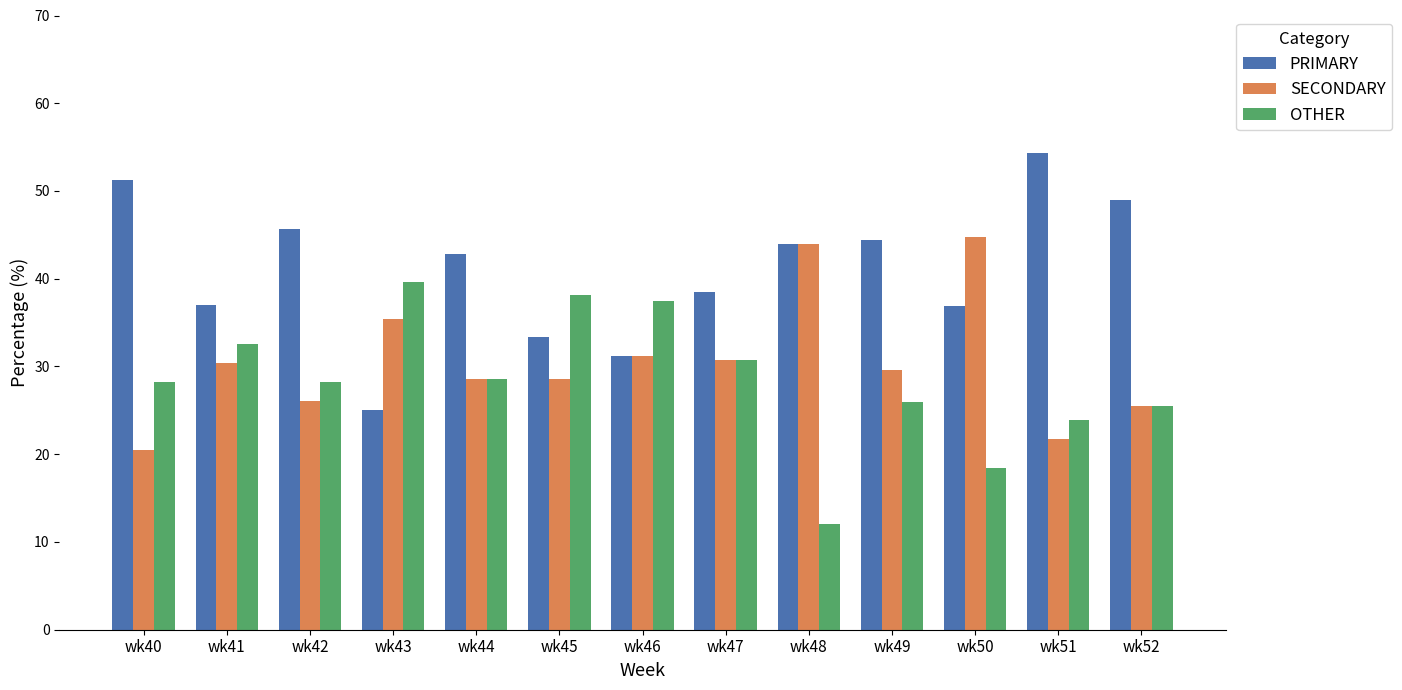

List the series in order of their peak value, lowest first.

OTHER, SECONDARY, PRIMARY